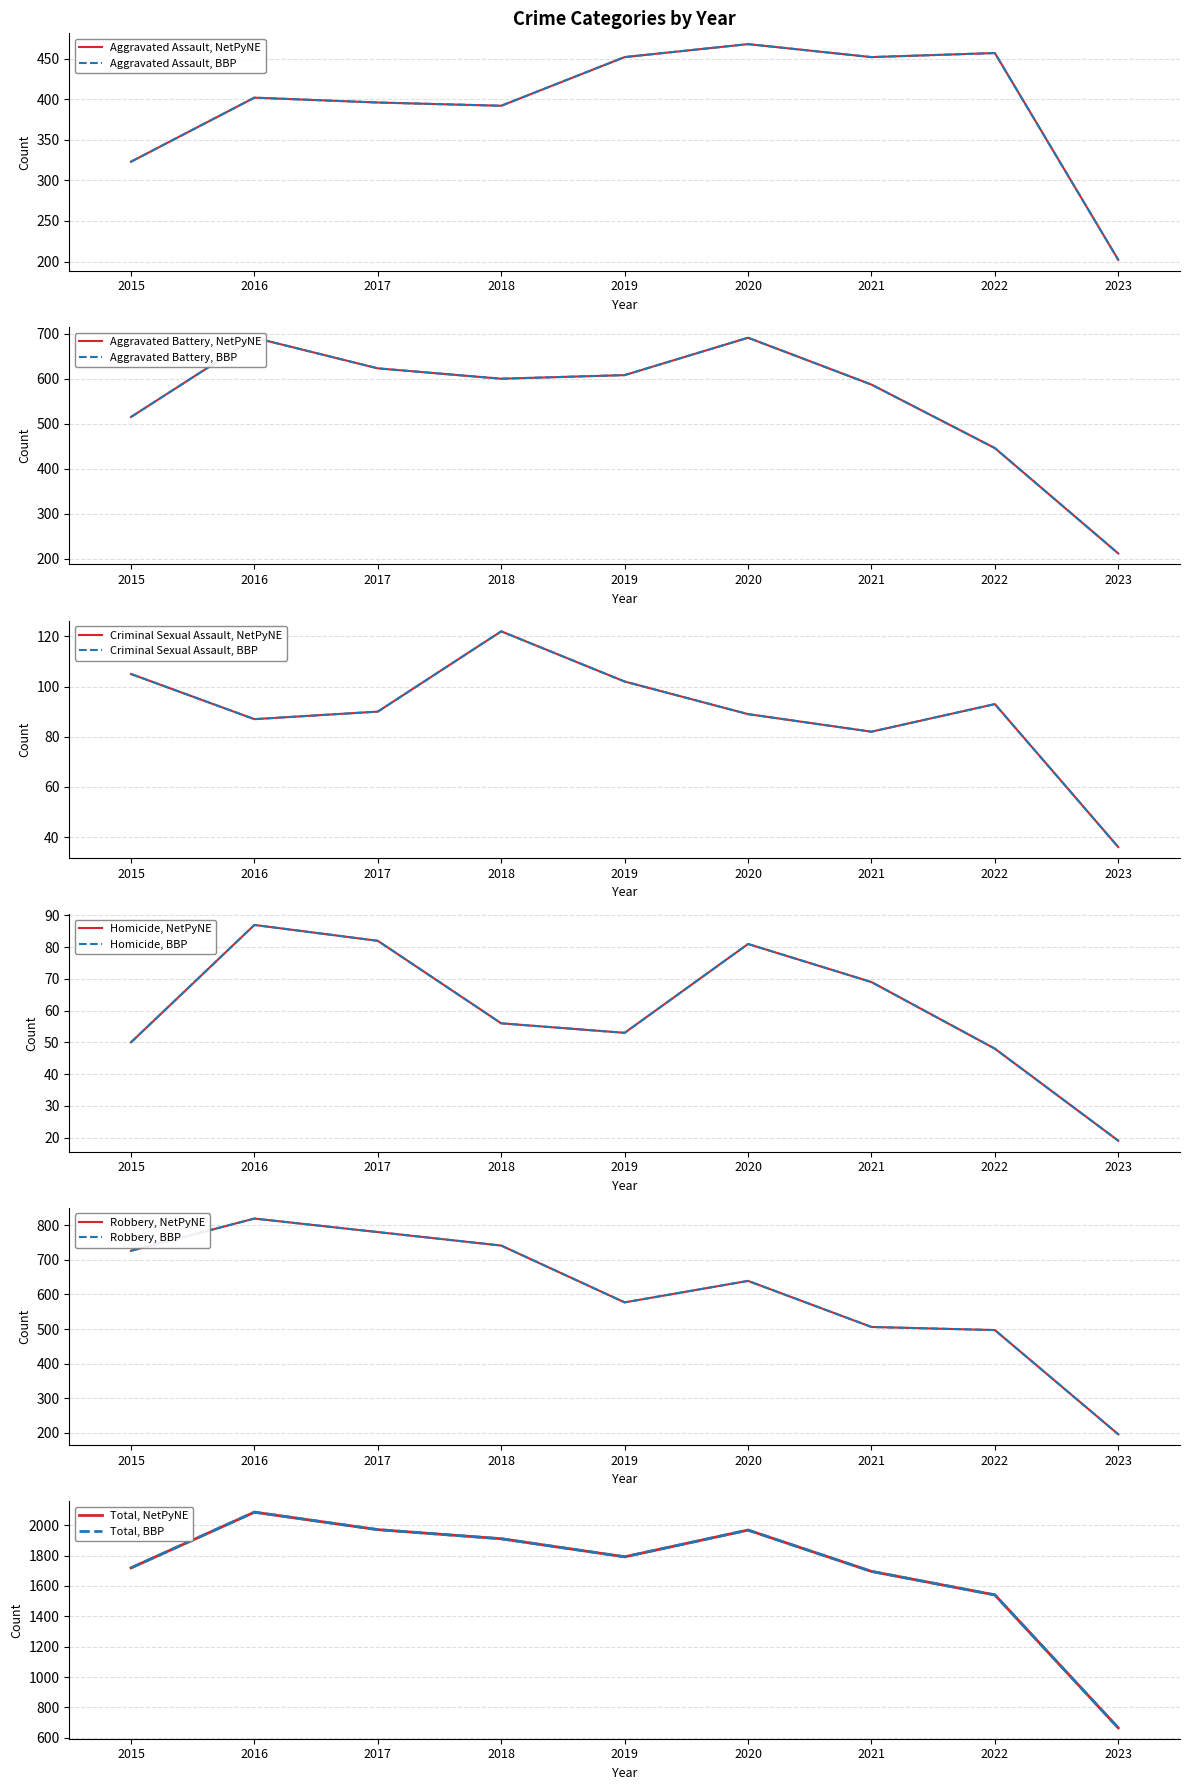

What is the value of the Robbery point at the 8th from the left?

497